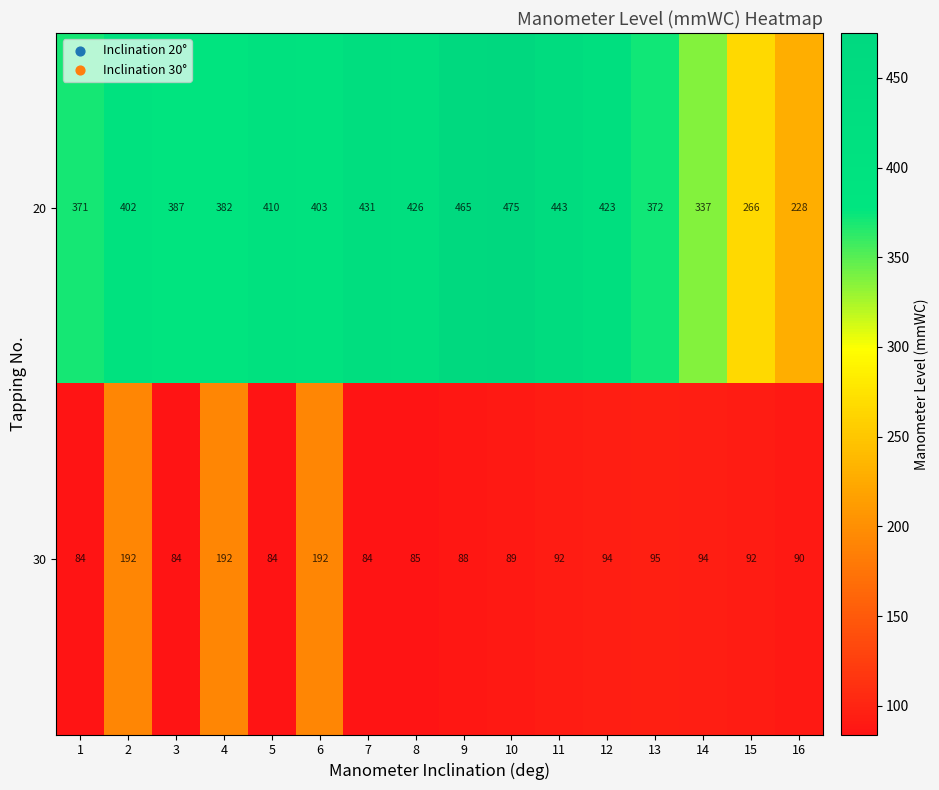

List the series in order of their overall mean, lowest first.

30, 20